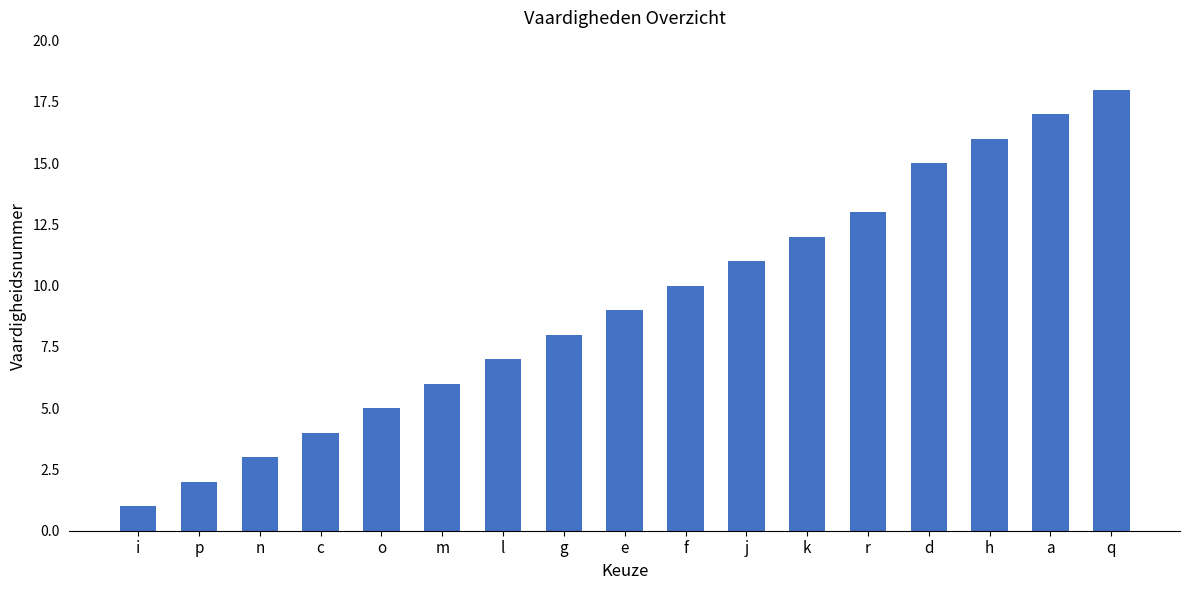

What position from the left is f?

10